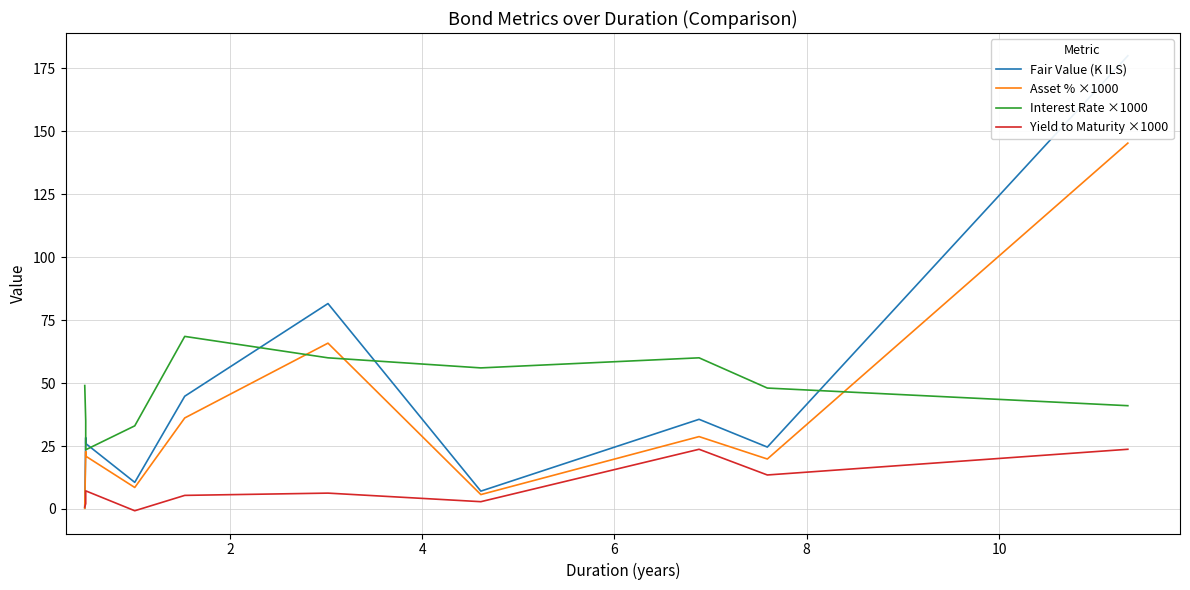

How many interior local valleys does the Asset % ×1000 series have?

3